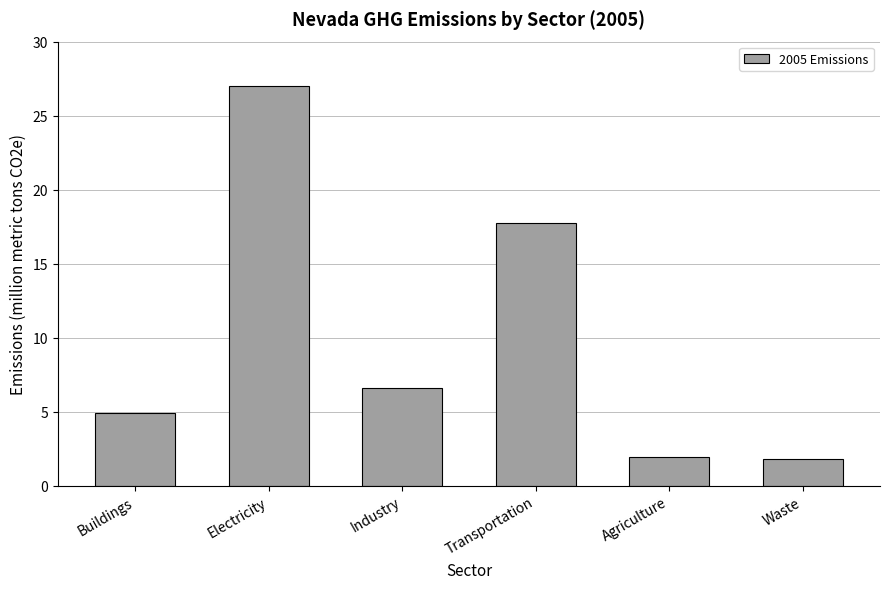

What is the label of the 3rd bar from the right?

Transportation